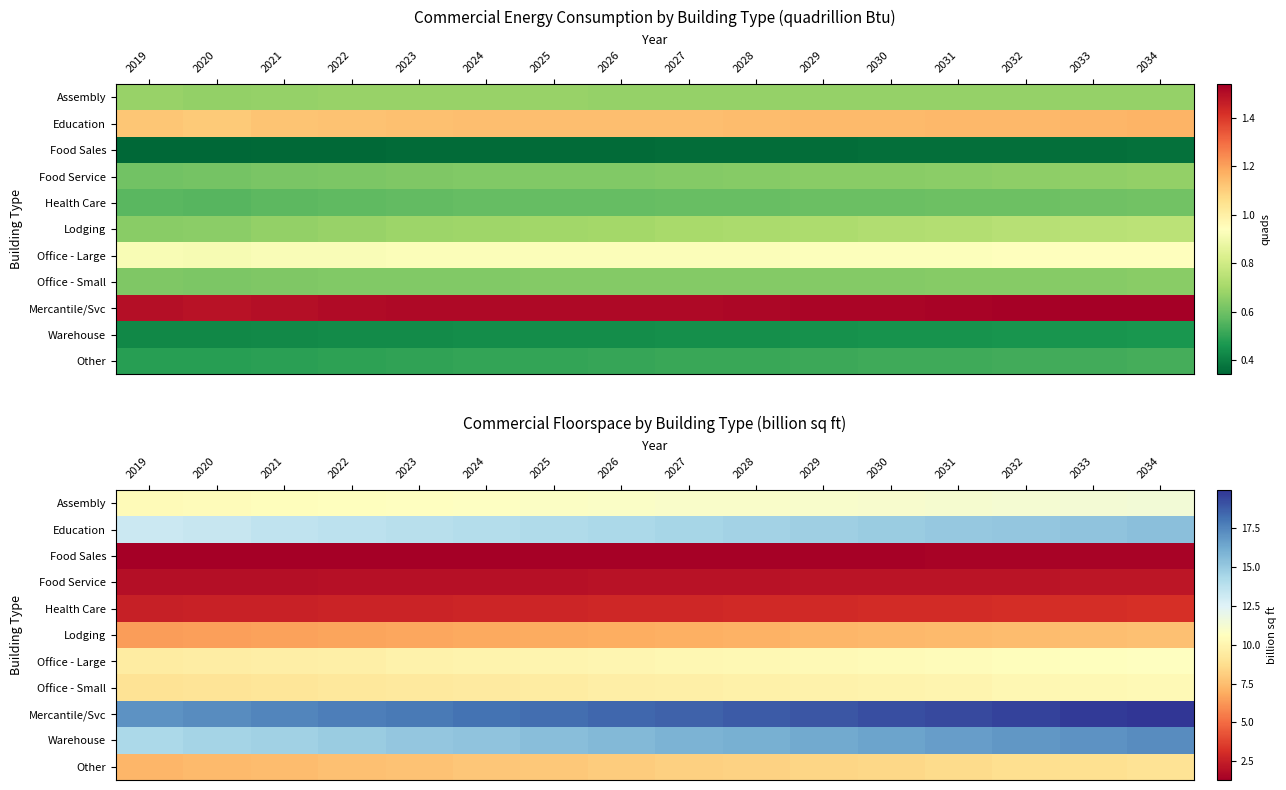

Which series has the largest total across all categories?

Mercantile/Svc